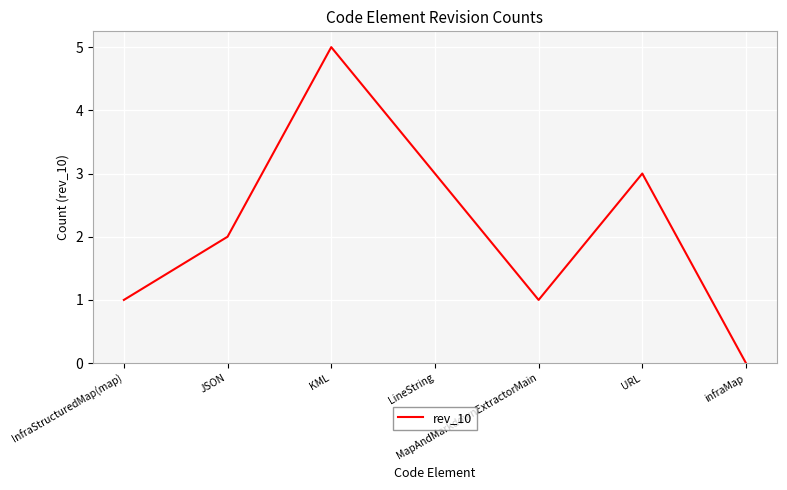

Which category has the highest value across all series?

KML